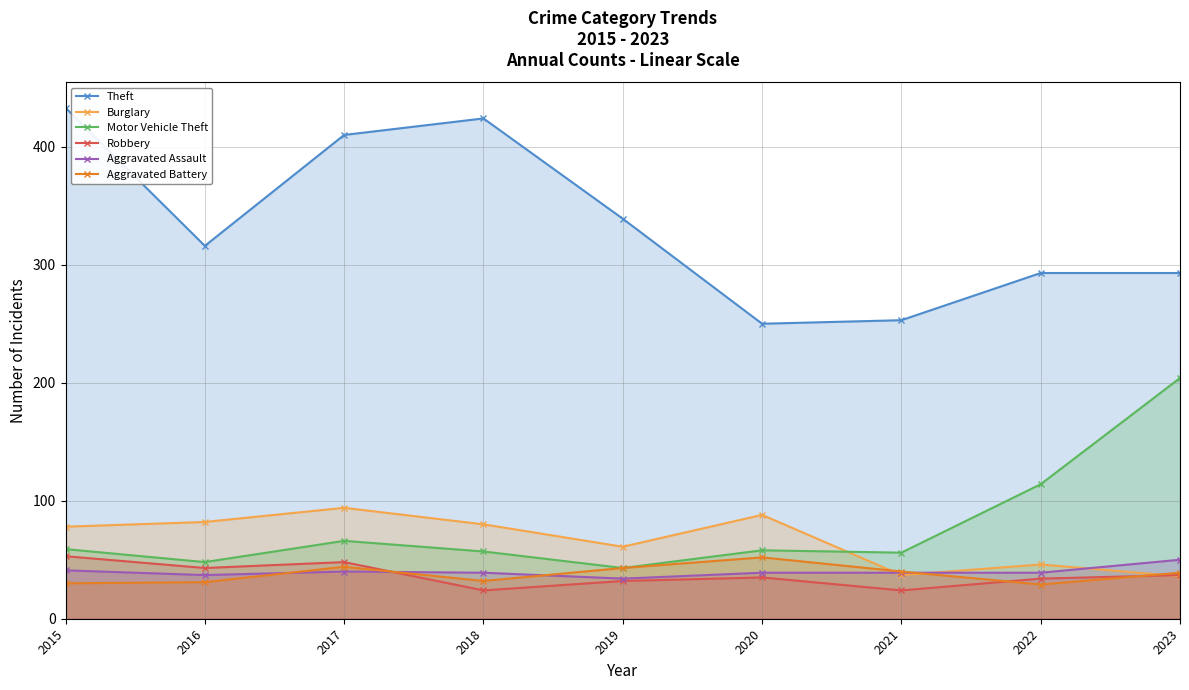

True or false: Aggravated Assault has more than 0 points higher than both neighbors.

True